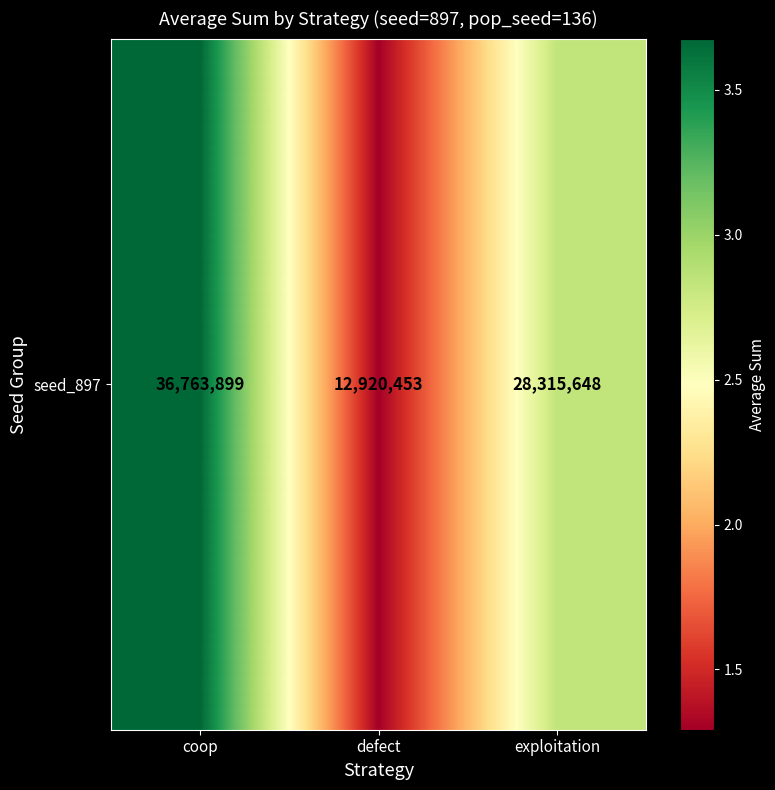

Rank the categories by value from lowest to highest.

defect, exploitation, coop